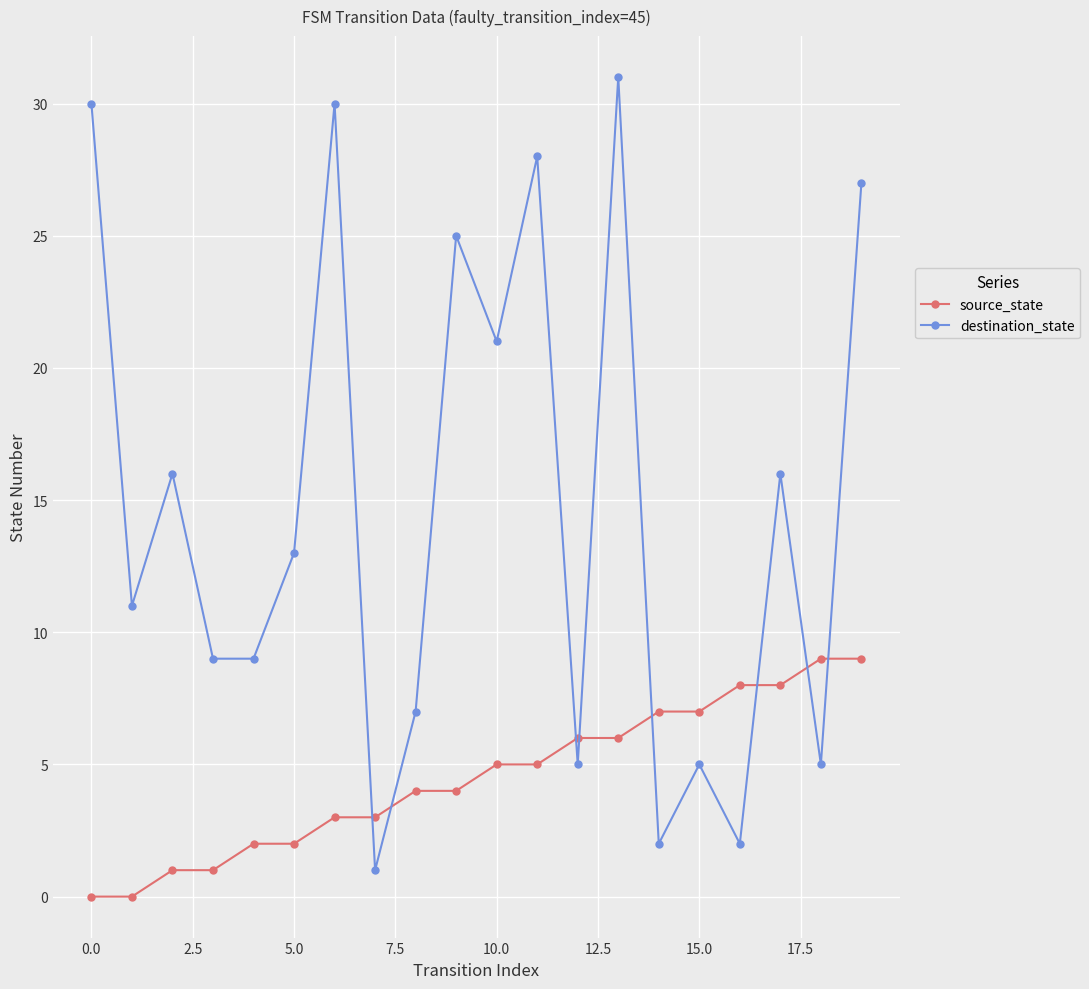

Count the number of categories in the chart.

20